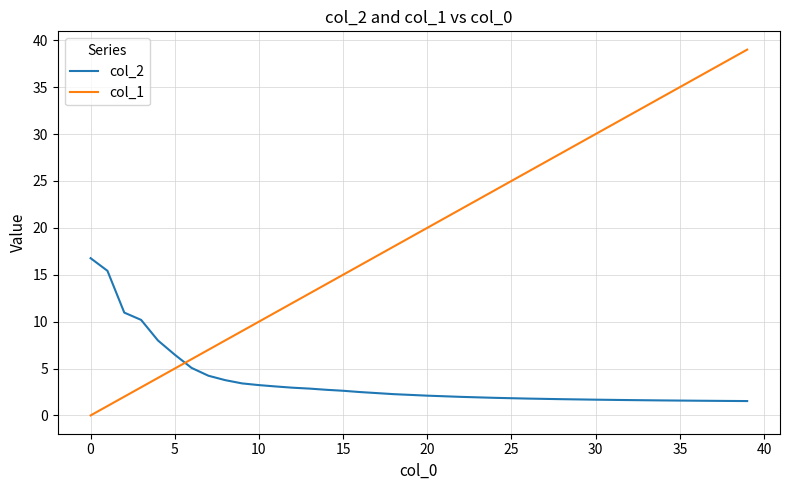

After their last crossing, which series has the higher values: col_1 or col_2?

col_1